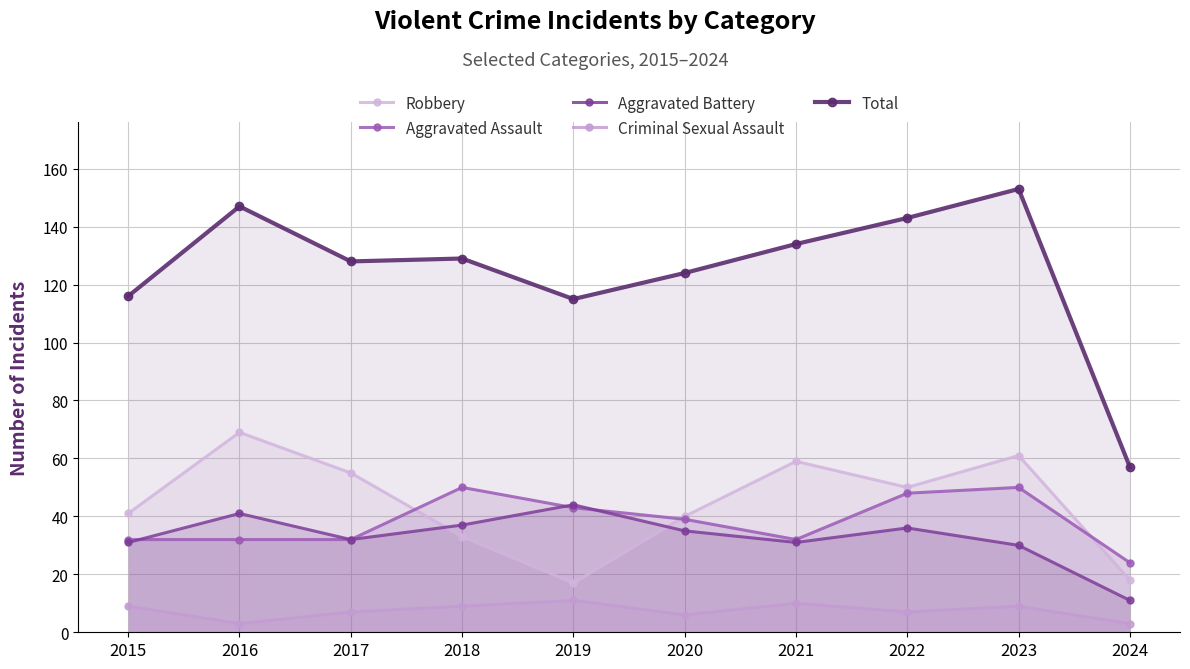

True or false: Total and Robbery cross at least once.

False